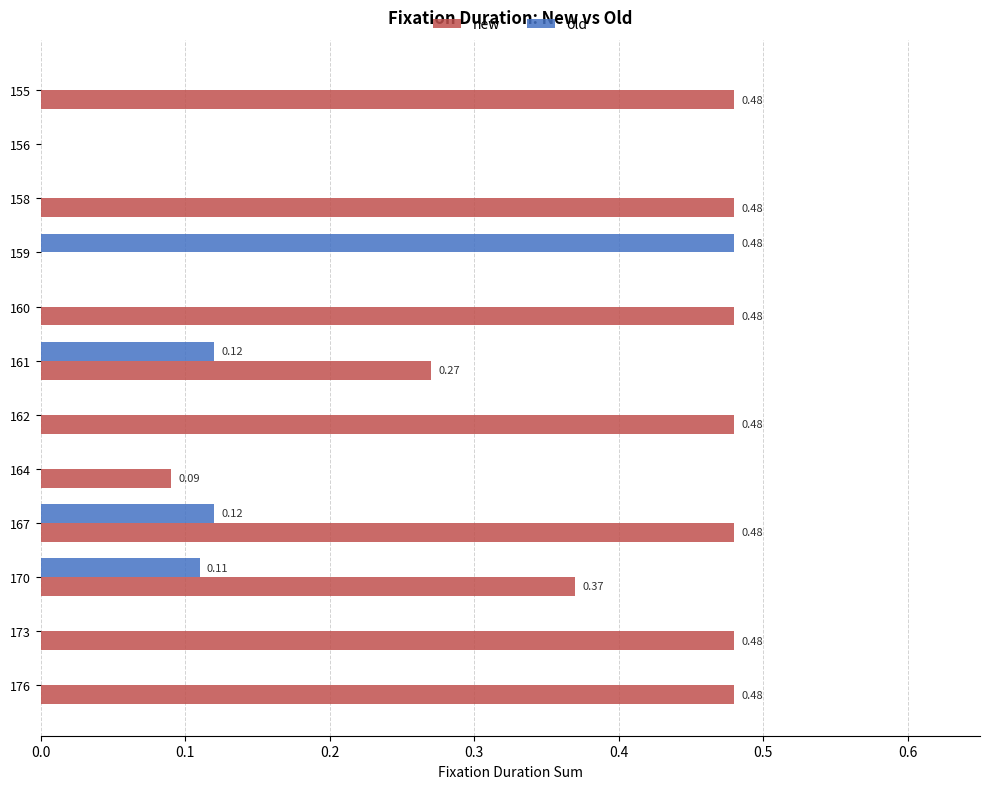

Between 155 and 156, which series saw the biggest shift?

new